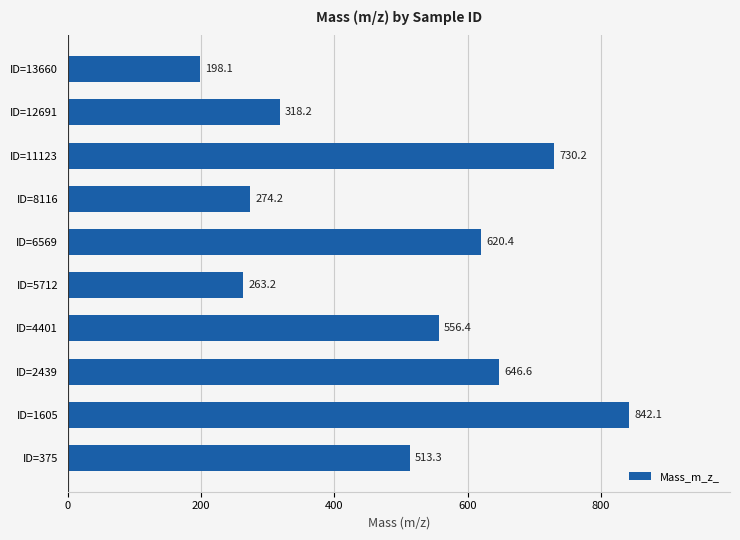

True or false: the data shows 347.7 at ID=2439.

False